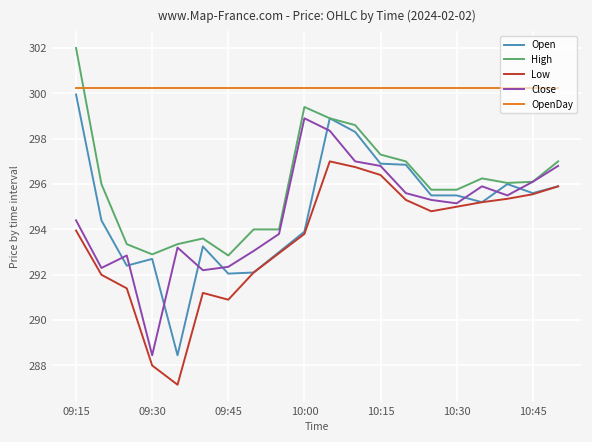

True or false: OpenDay and Low intersect in this chart.

False